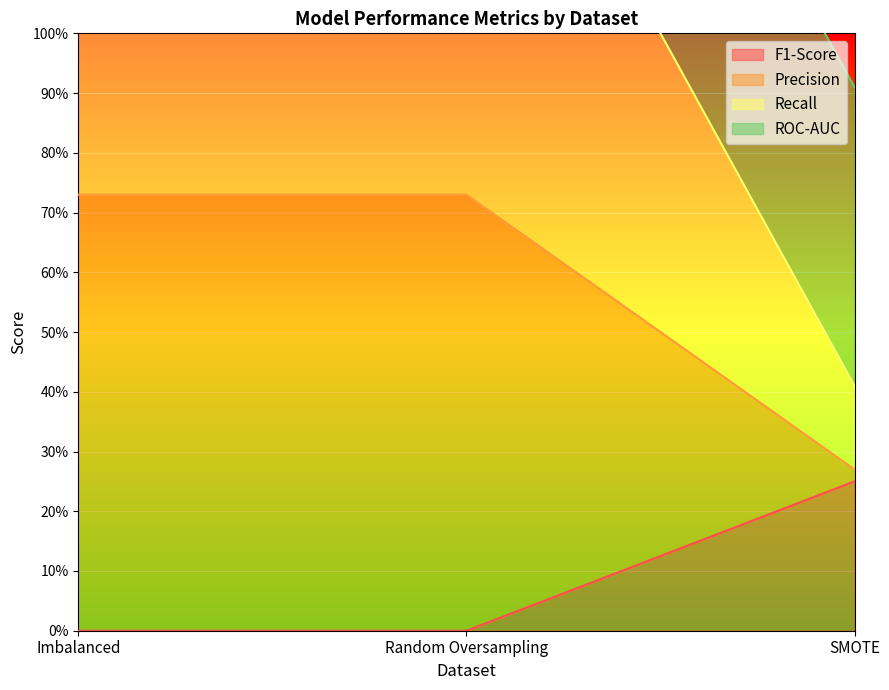

What is the label of the 3rd point from the left?

SMOTE